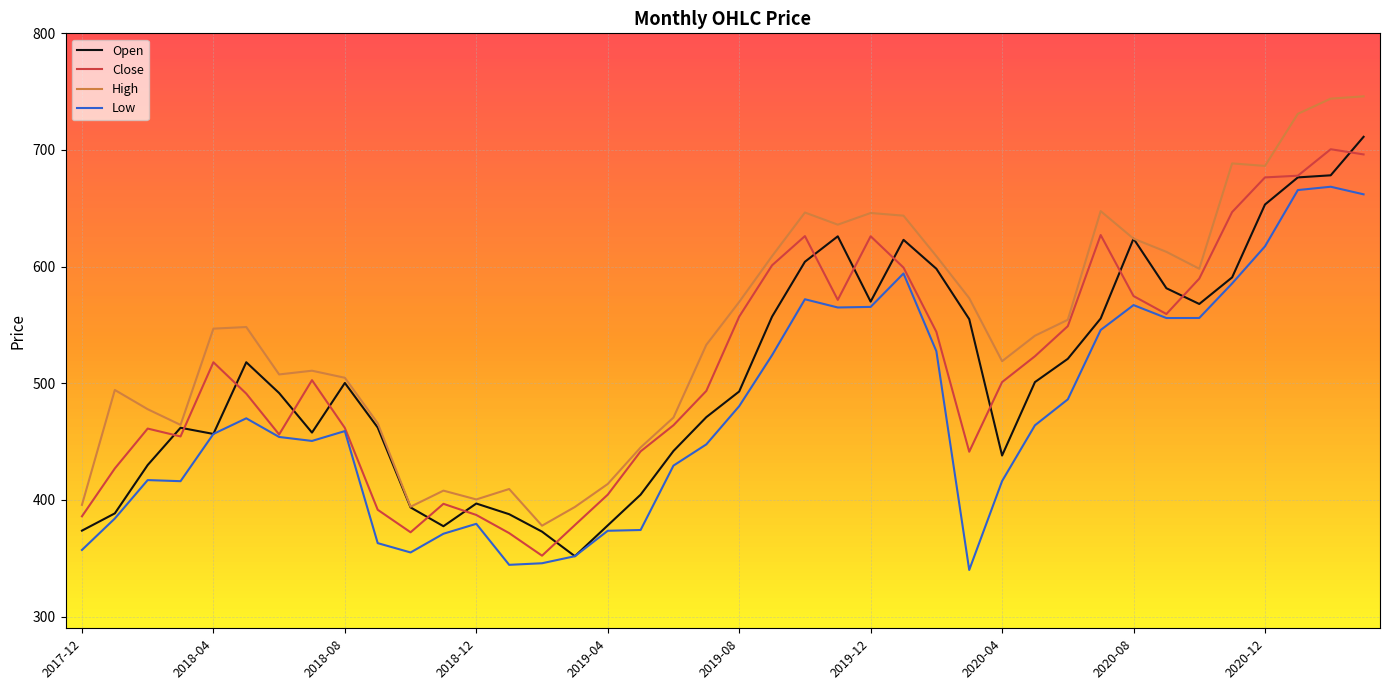

Which series has the largest total across all categories?

High